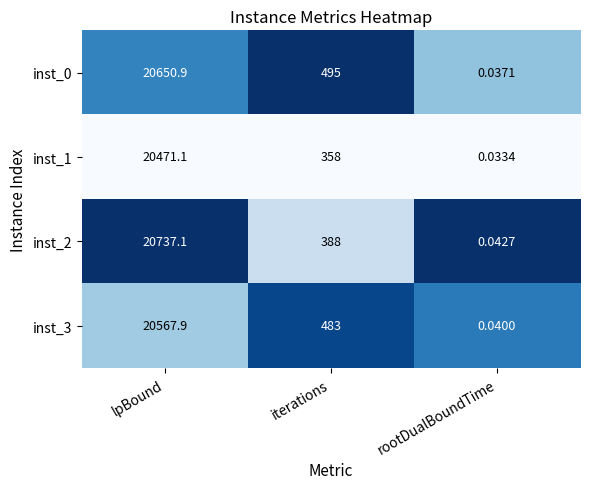

Which category has the lowest value in the inst_1 series?

rootDualBoundTime